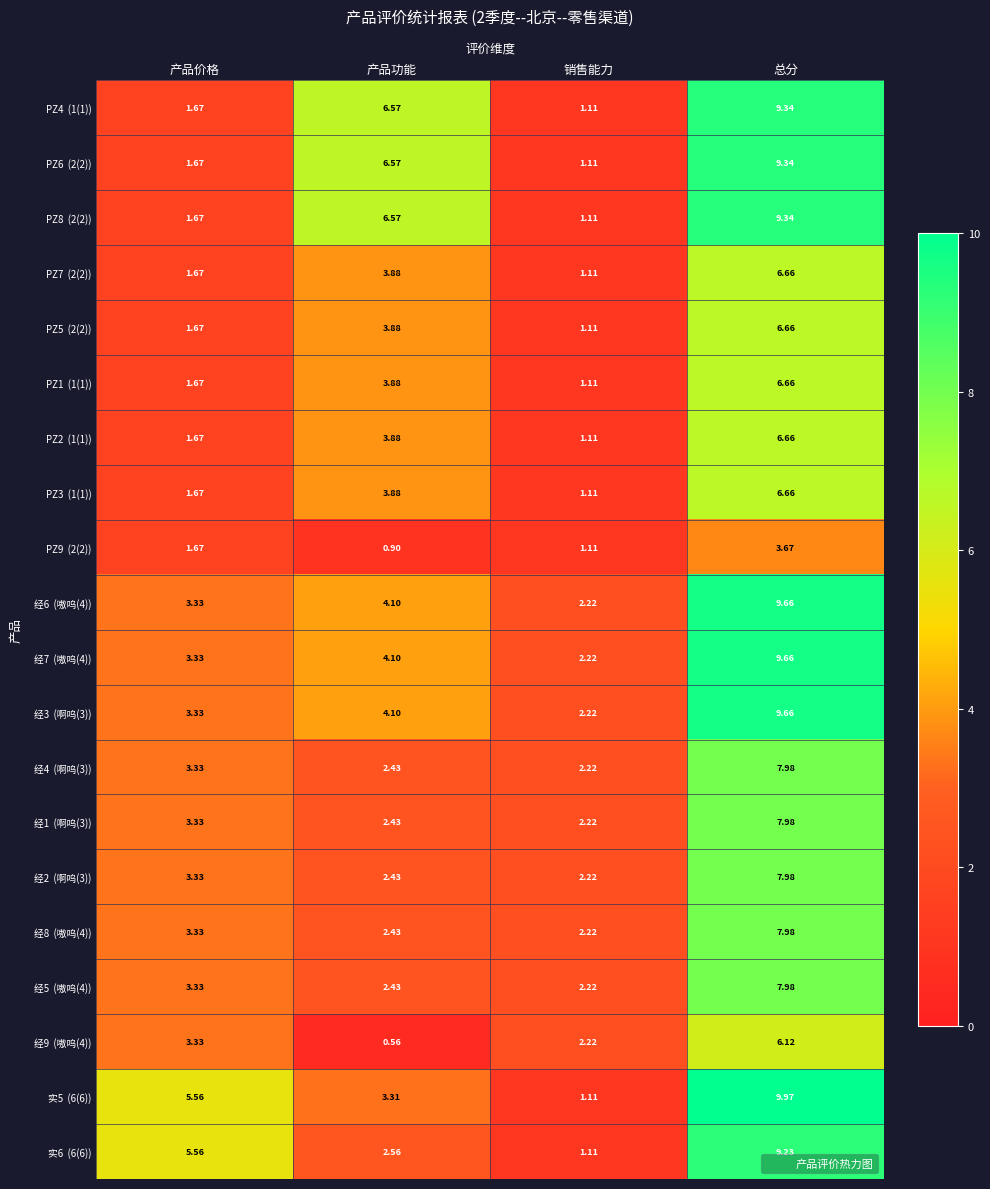

At which category does the chart reach its peak across all series?

总分